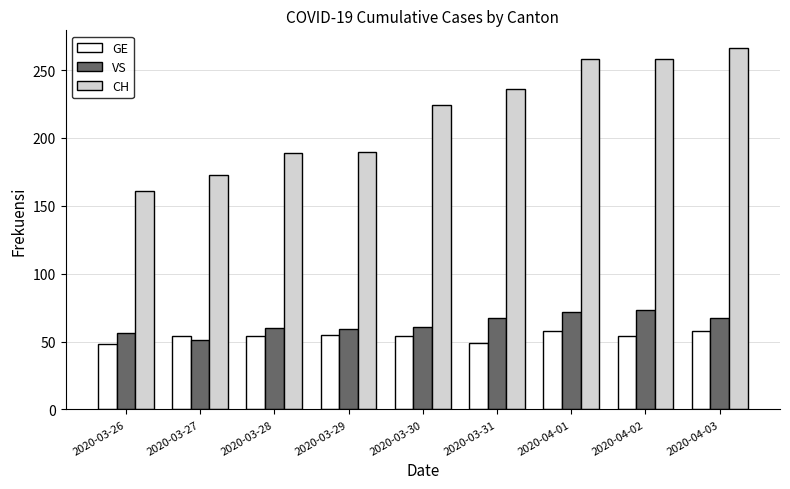

Which series has the largest total across all categories?

CH